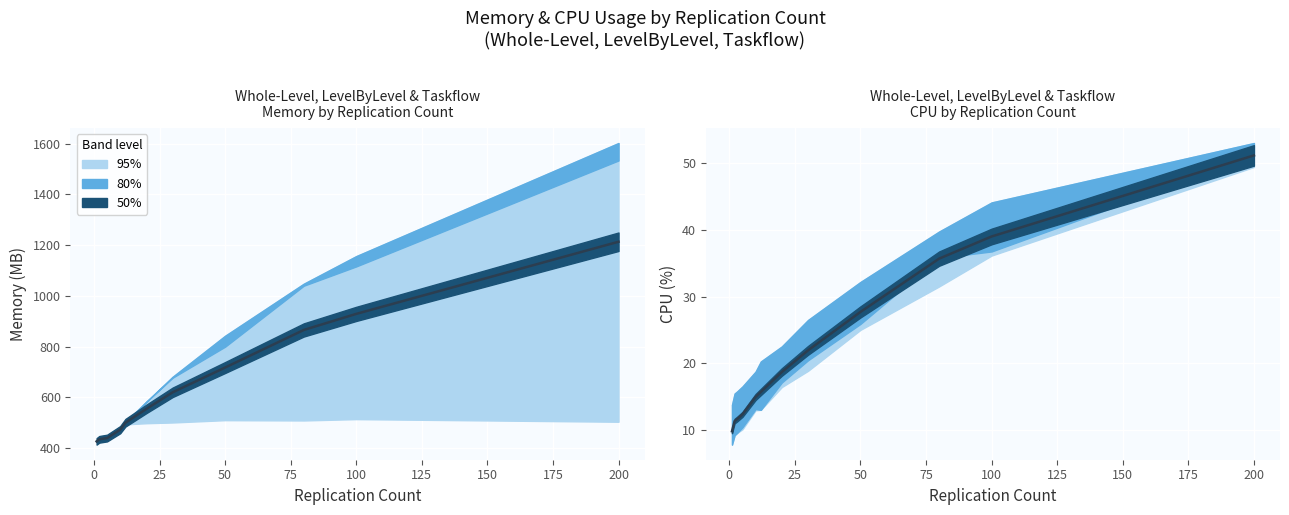

How many data points are above 18?

6